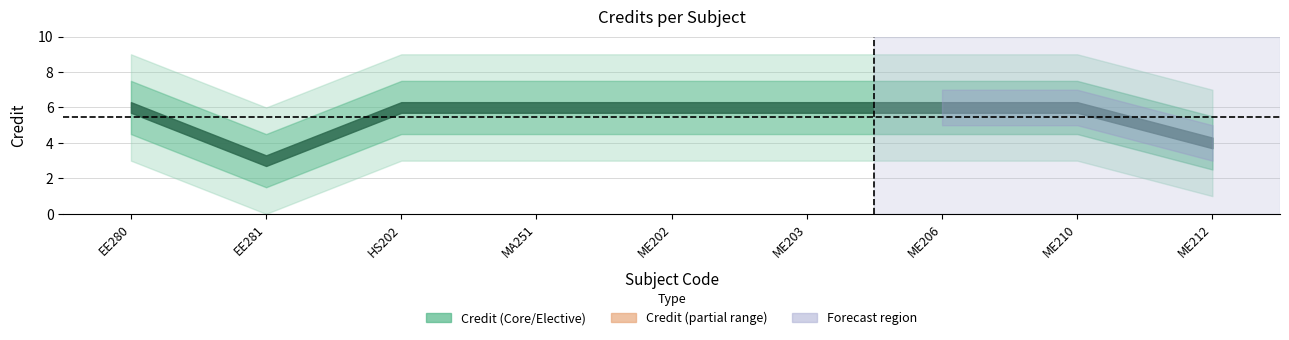

Between 7 and 6, which is larger?

7